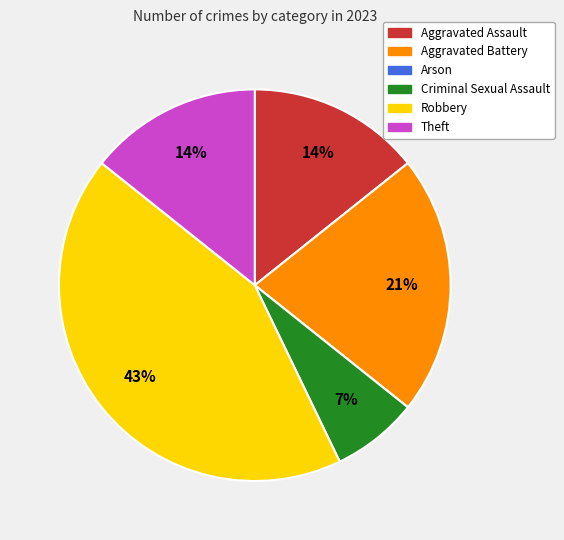

Do Theft and Aggravated Battery together represent more than half of the pie?

No